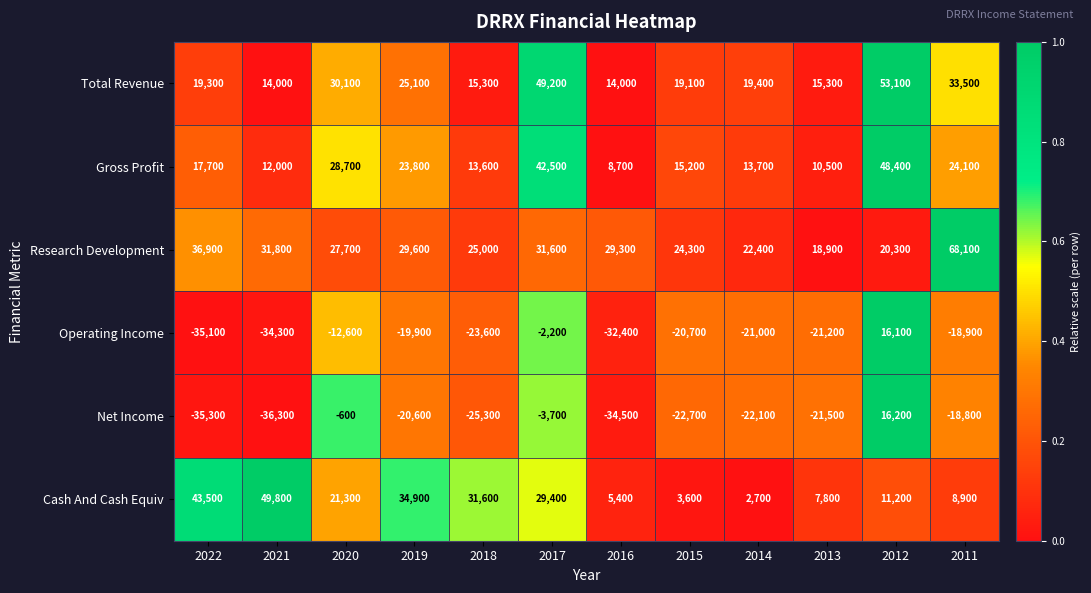

Count the number of categories in the chart.

12